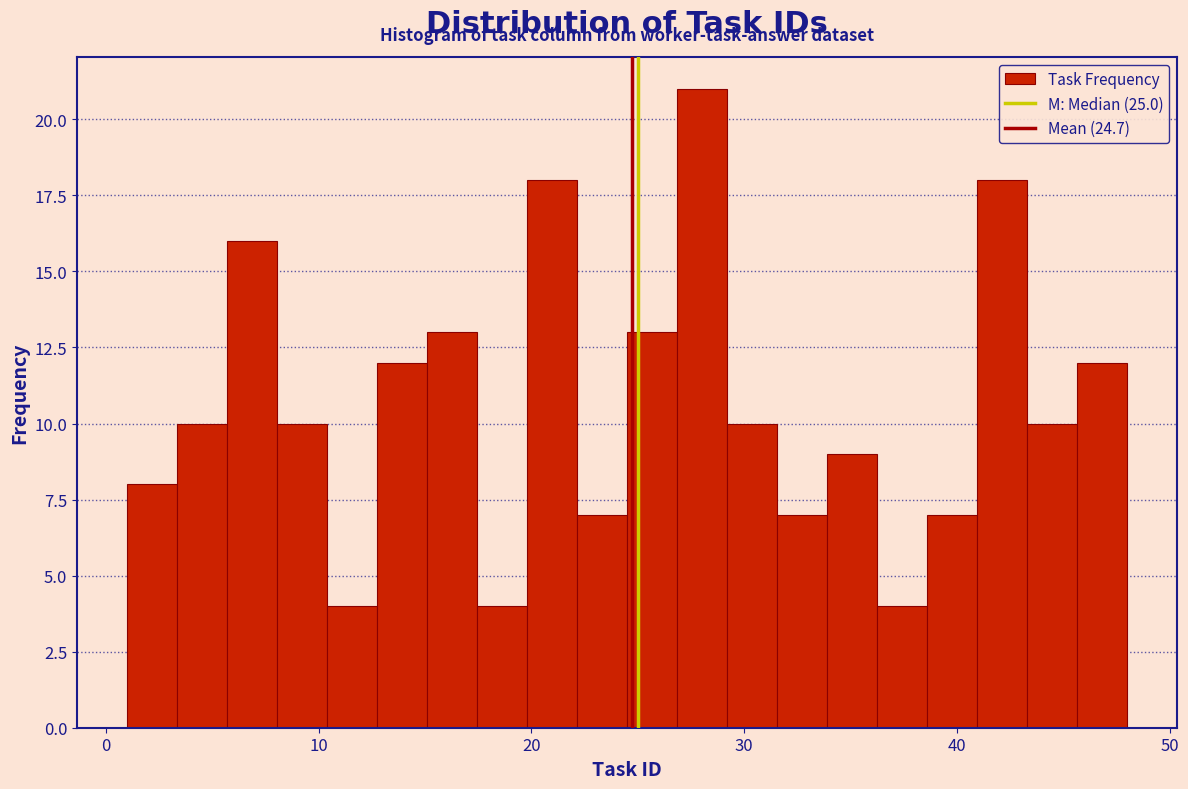

Around what value on the x-axis is the tallest bar? Give the approximate position of its centre, as read against the axis.

28